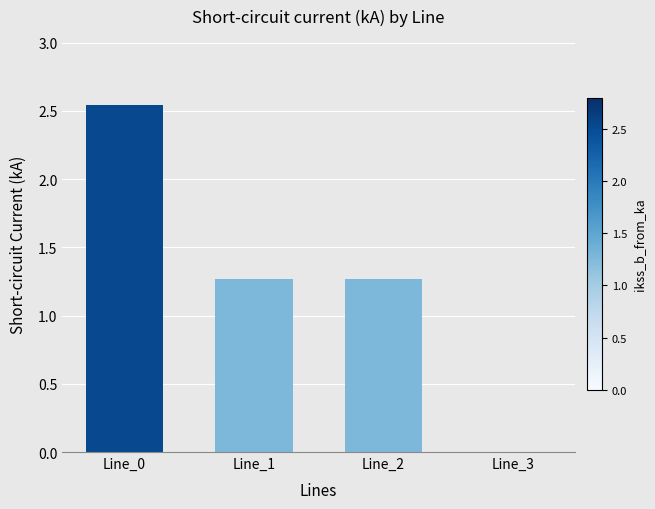

How many values are above zero?

3